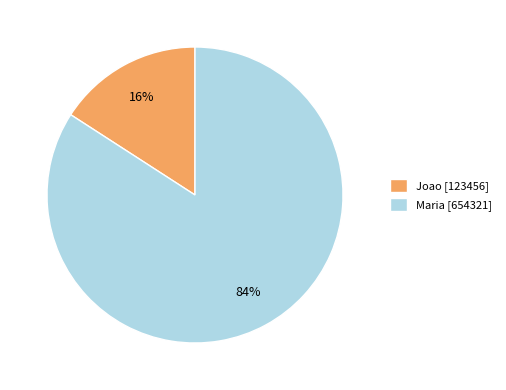

True or false: Joao accounts for 16% of the total.

True